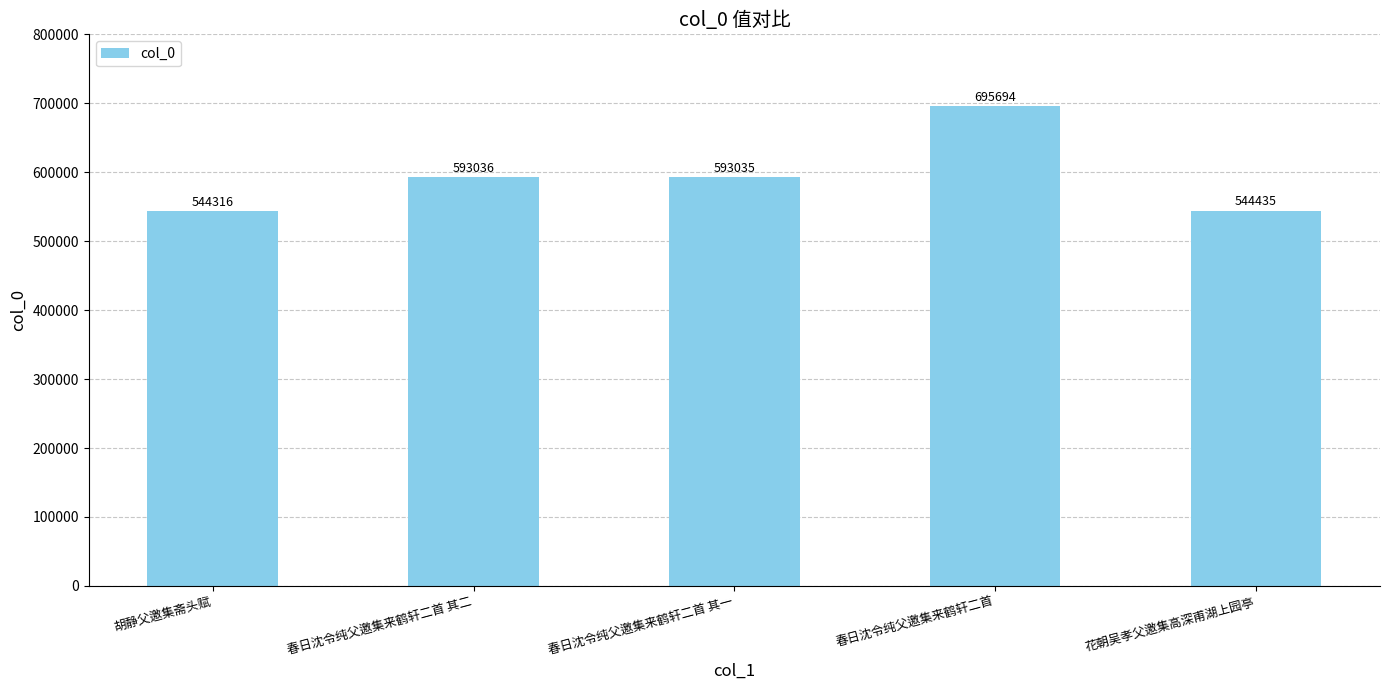

How many bars are there in total?

5